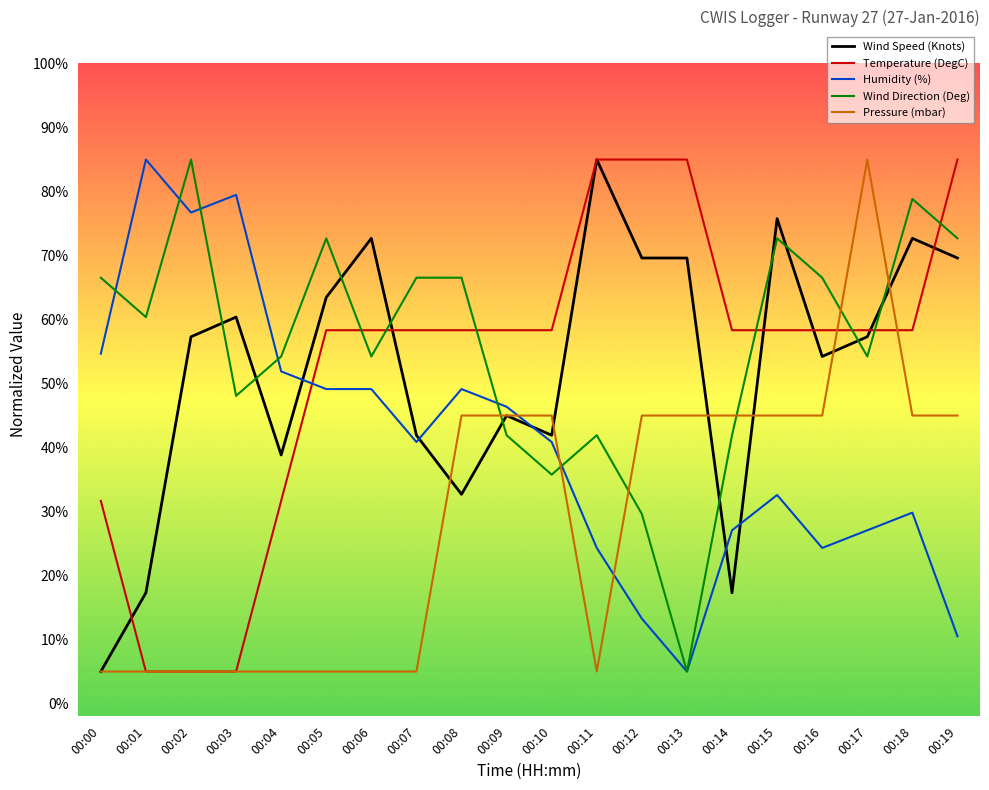

After their last crossing, which series has the higher values: Temperature (DegC) or Wind Direction (Deg)?

Temperature (DegC)